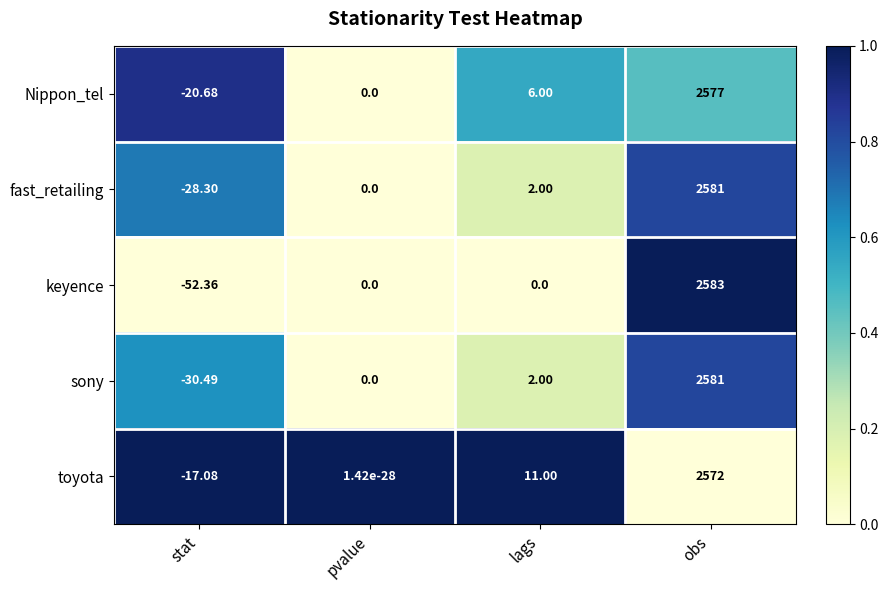

Which series has the largest range (max minus min)?

keyence